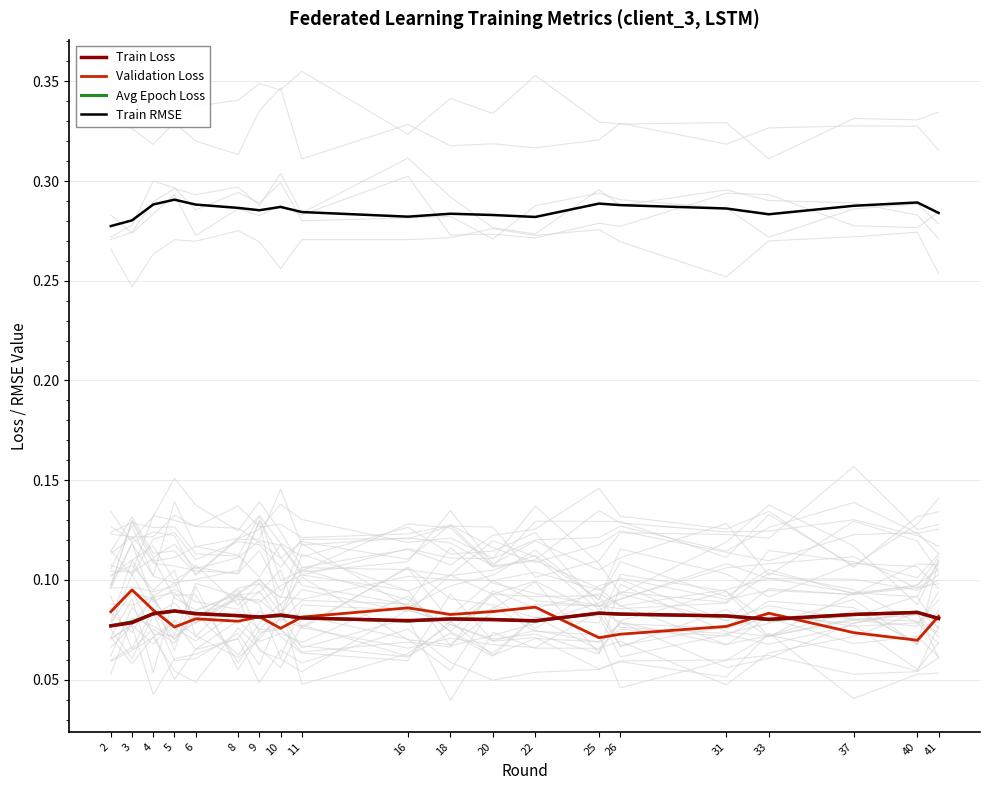

The value of Train Loss at 33 is 0.1. True or false?

False